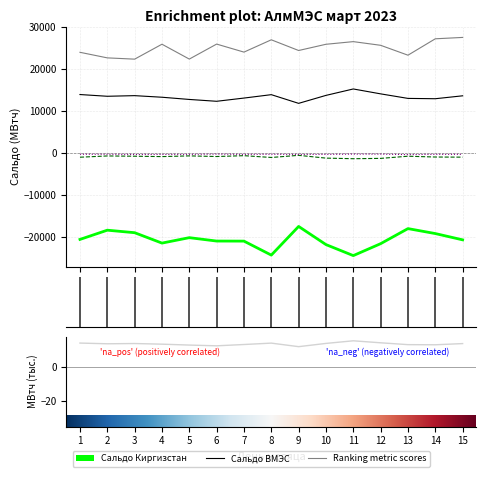

What is the total value across all series at 12?

16376.6